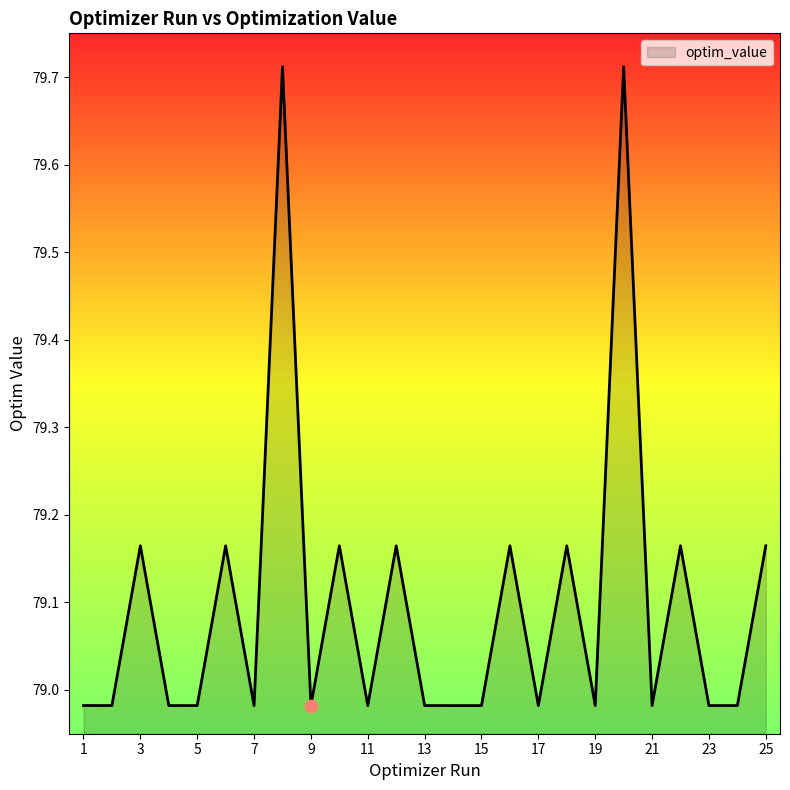

What is the difference between the maximum and minimum values?

0.7